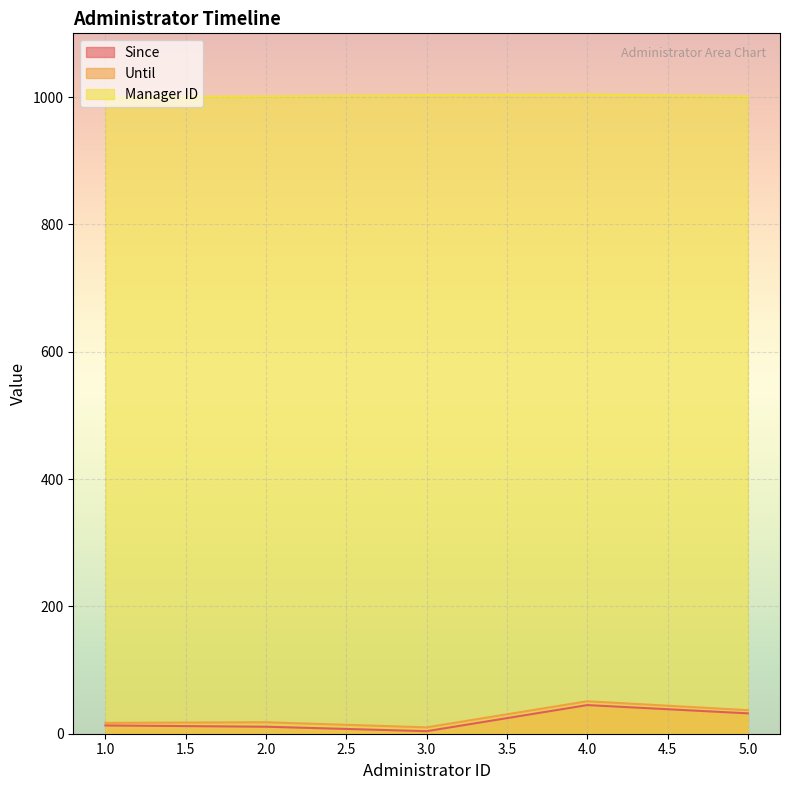

How many interior local peaks does the Manager ID series have?

1